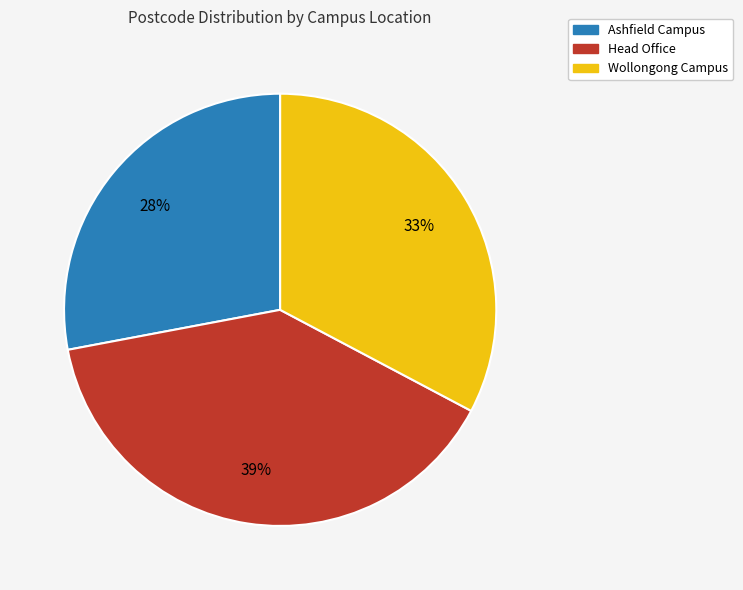

Do Head Office and Wollongong Campus together represent more than half of the pie?

Yes